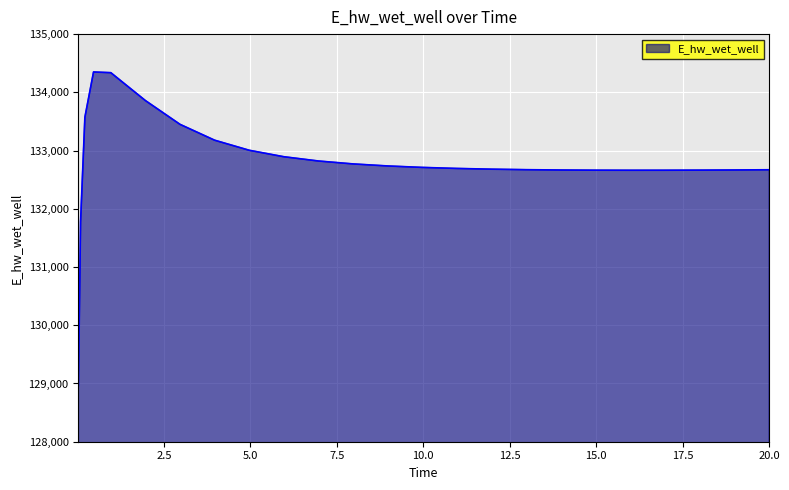

What is the minimum value shown in the chart?

128966.8